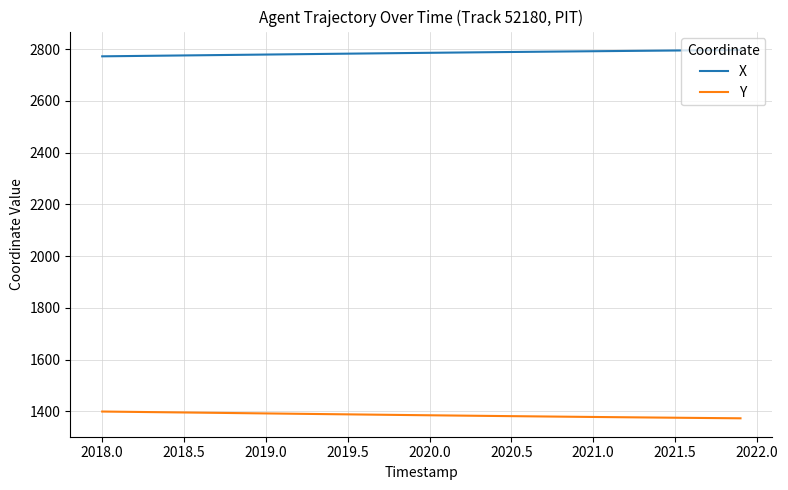

At how many categories does at least one series exceed 2597?

40